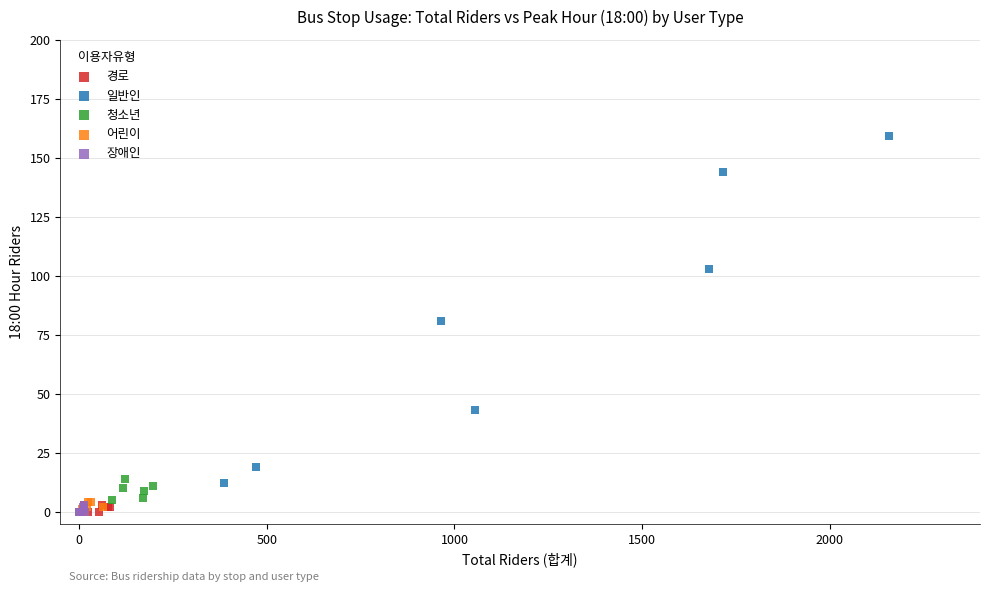

Which series has the widest spread of Y values?

일반인